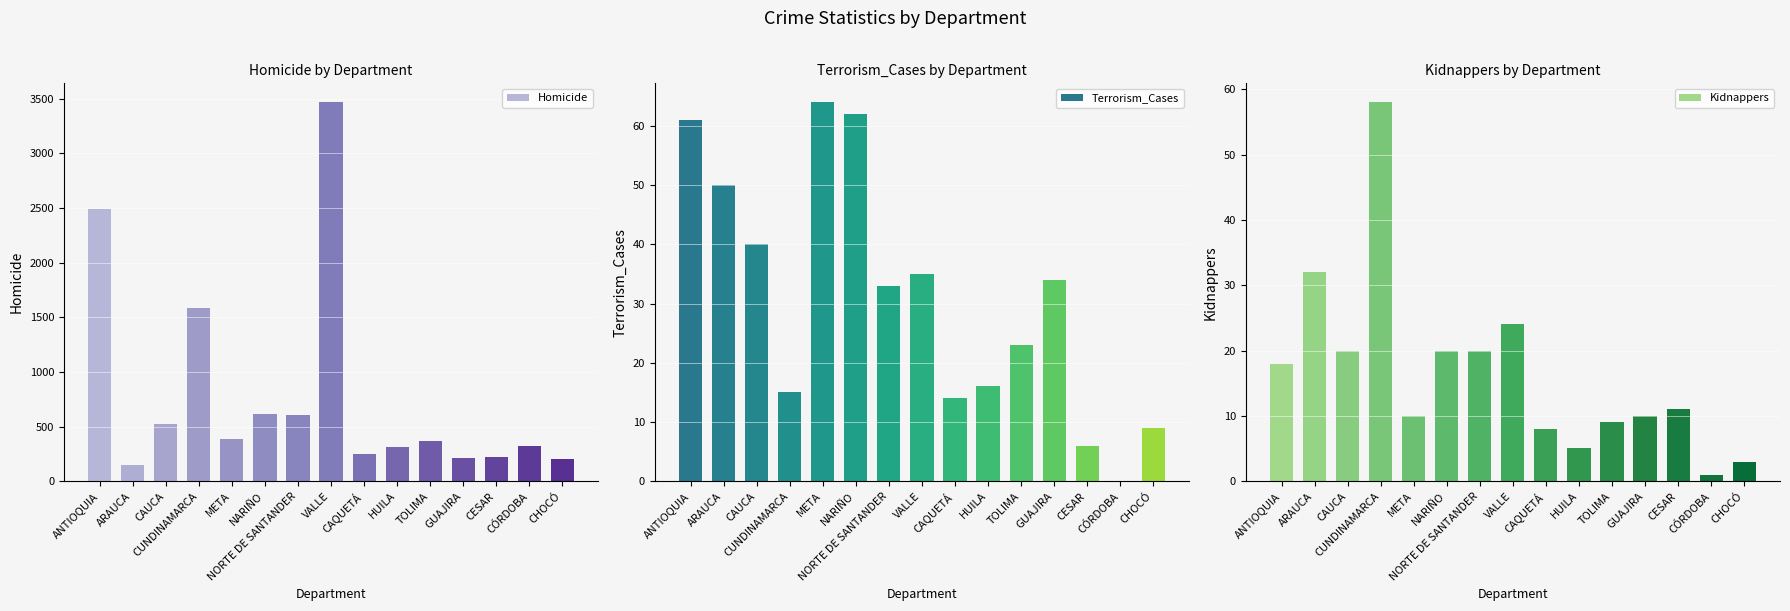

Which series has the largest range (max minus min)?

Homicide